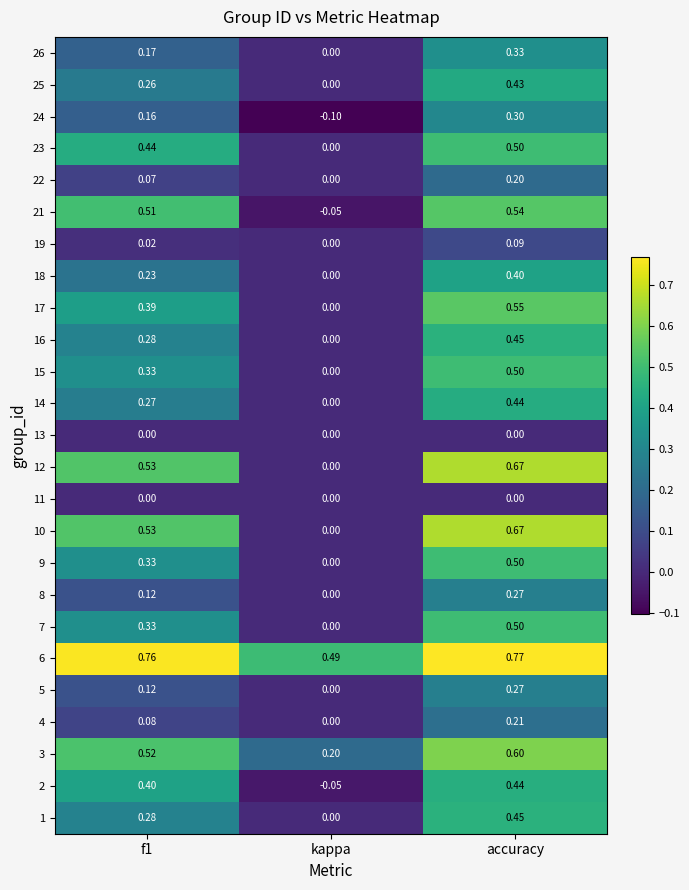

Which label corresponds to the smallest value in the chart?

kappa